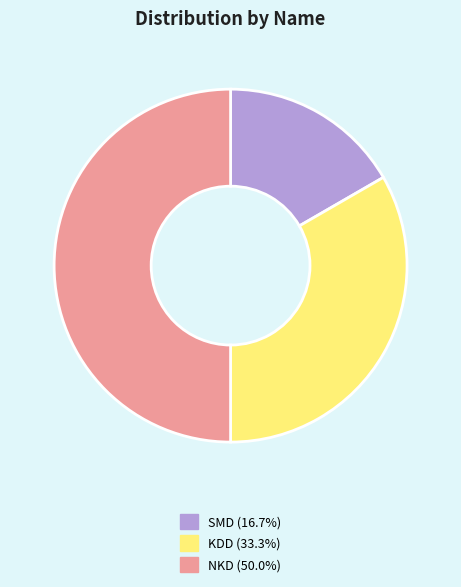

How many segments does this pie chart have?

3